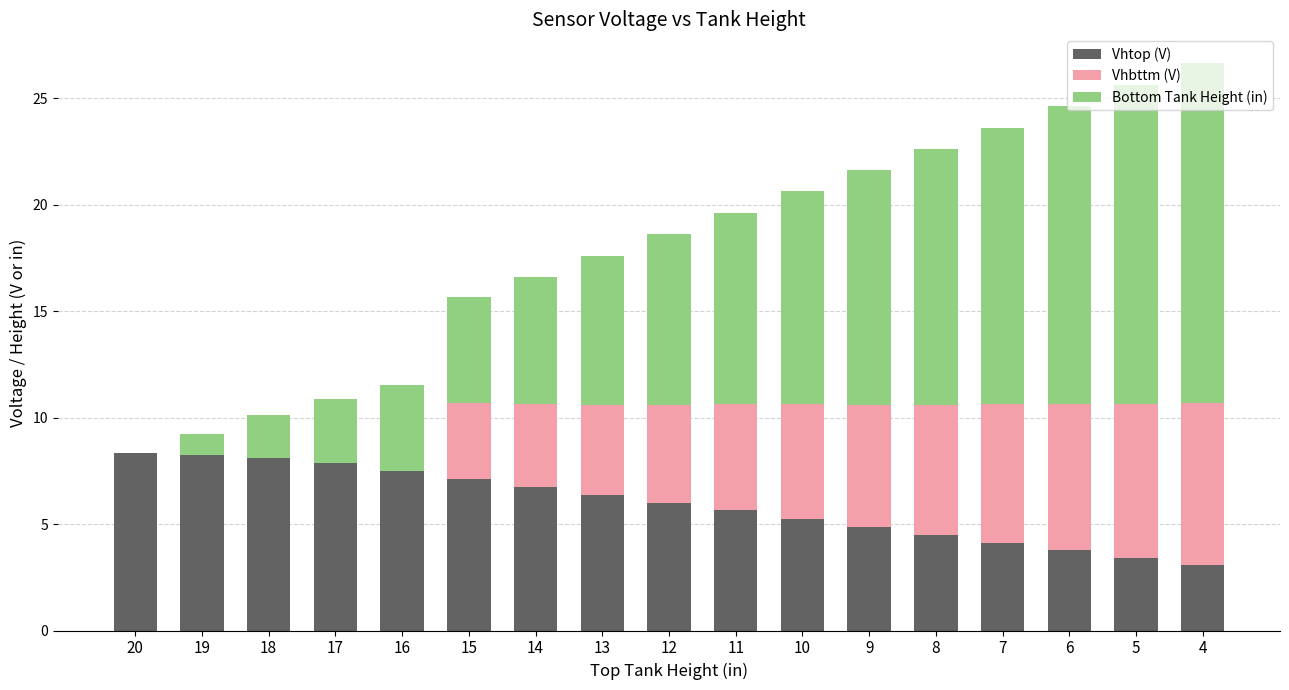

What is the maximum value for Vhtop (V)?

8.4